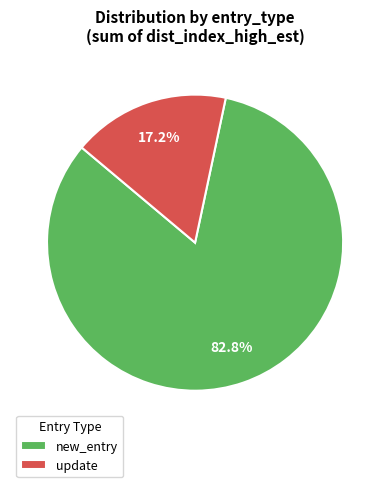

To the nearest percent, what is the average slice percentage?

50%